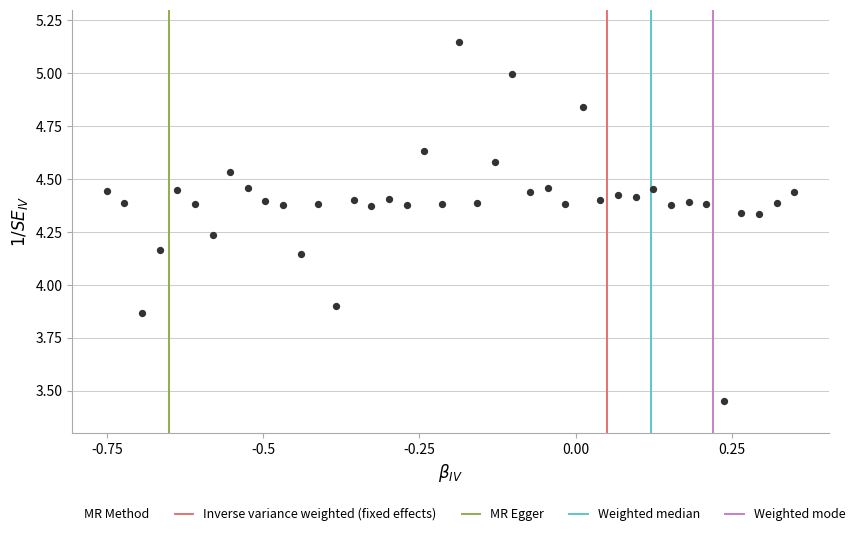

What is the range of X values (max minus min)?

1.1